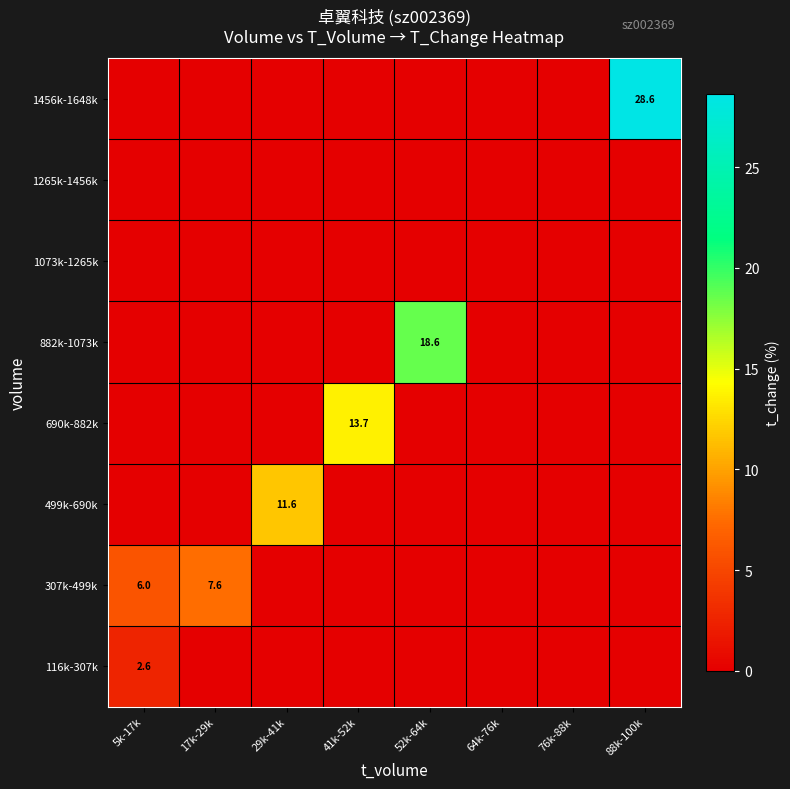

The value of 499k-690k at 29k-41k is 17.2. True or false?

False